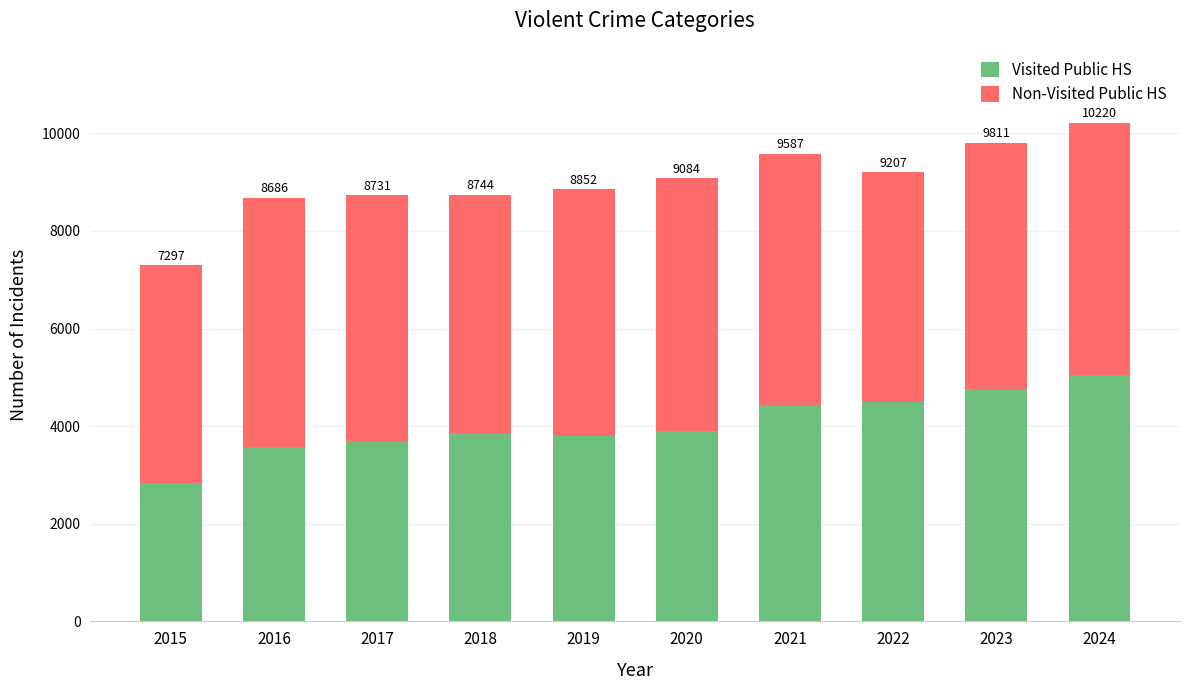

The Non-Visited Public HS series shows 1610 at 2017. True or false?

False